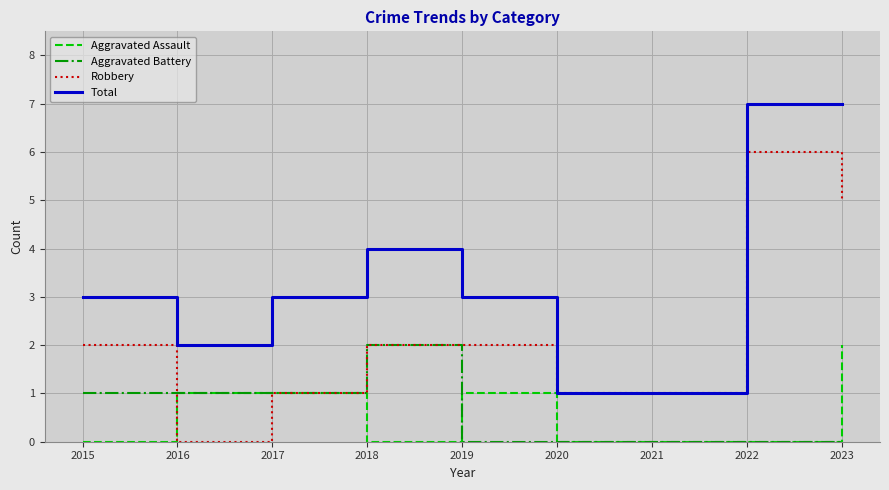

Rank the series at 2019 from highest to lowest value.

Total, Robbery, Aggravated Assault, Aggravated Battery